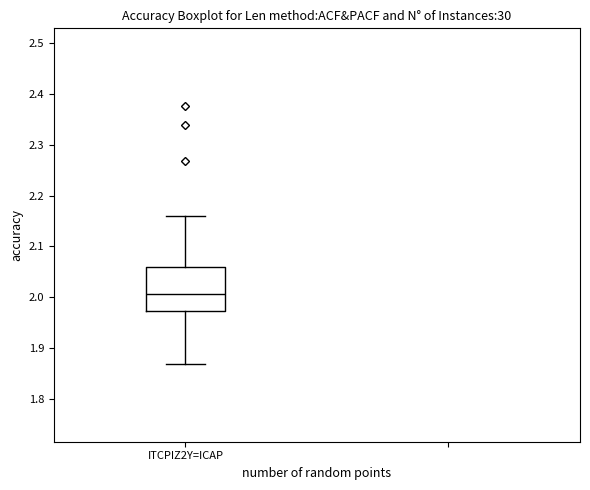

Read this box plot against the y-axis: the position of the median line, the range covered by the box, and the ends of both whiskers. The values are not printed on the chart, so give them approximately, as read against the axis.

median 2.01, box 1.97 to 2.06, whiskers 1.87 to 2.16